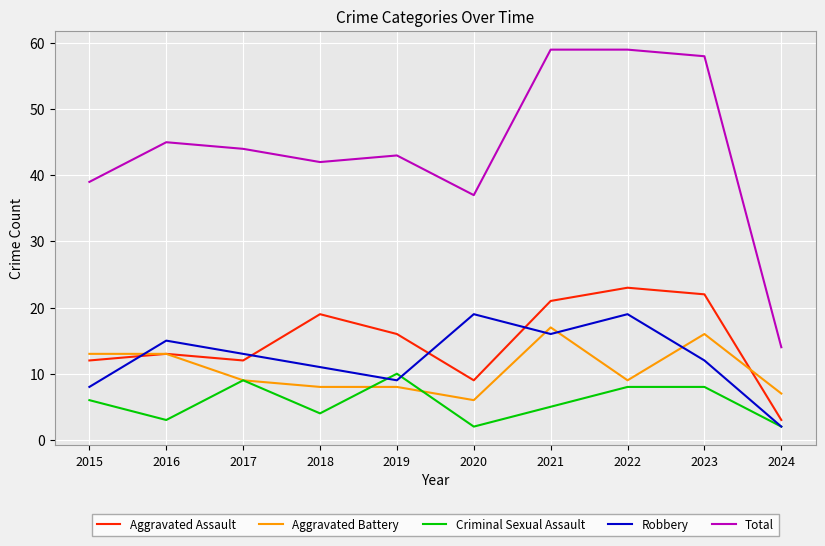

After their last crossing, which series has the higher values: Aggravated Assault or Robbery?

Aggravated Assault